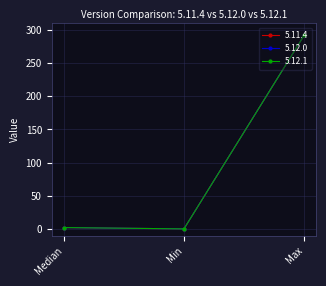

Is this an area chart (filled region under the line)?

No